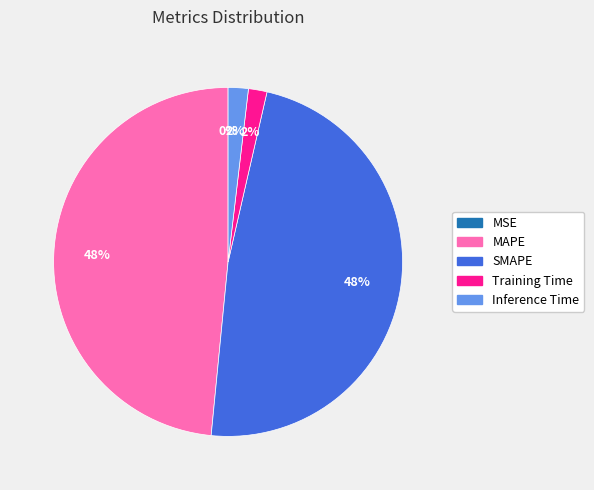

Is there a majority slice in this chart?

No